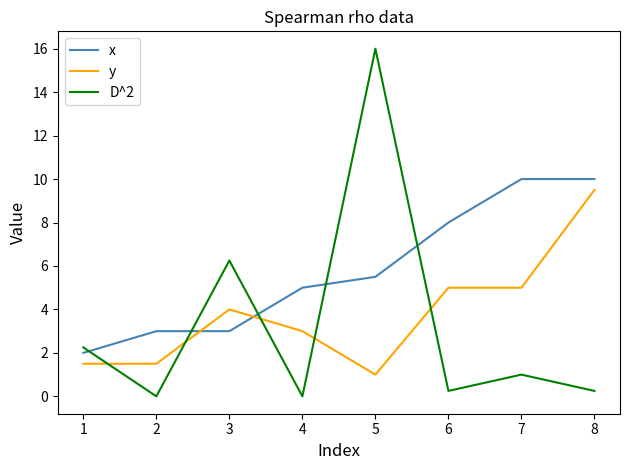

Which series has the largest range (max minus min)?

D^2